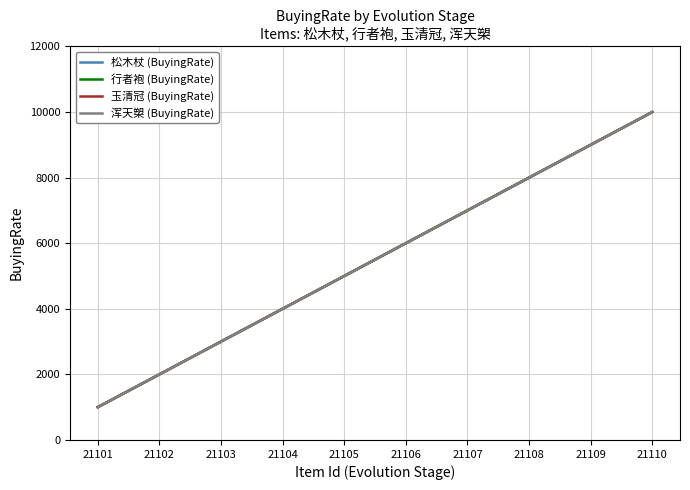

Is this an area chart (filled region under the line)?

No